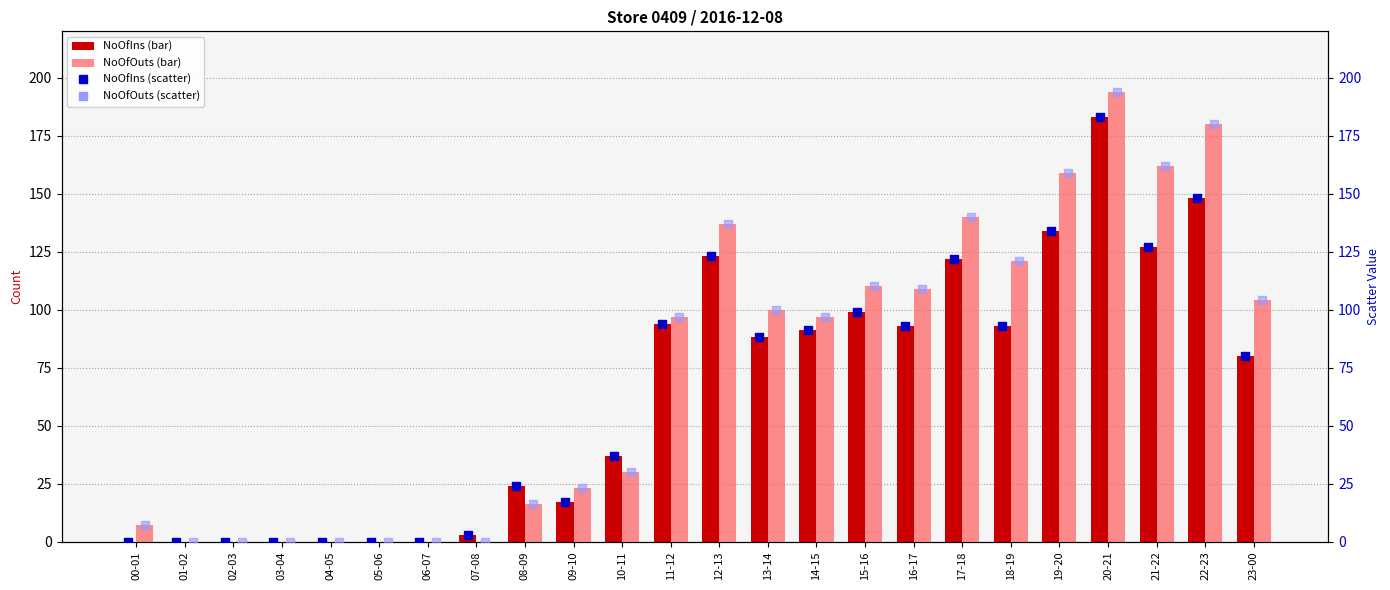

What is the total value across all series at 21-22?

578